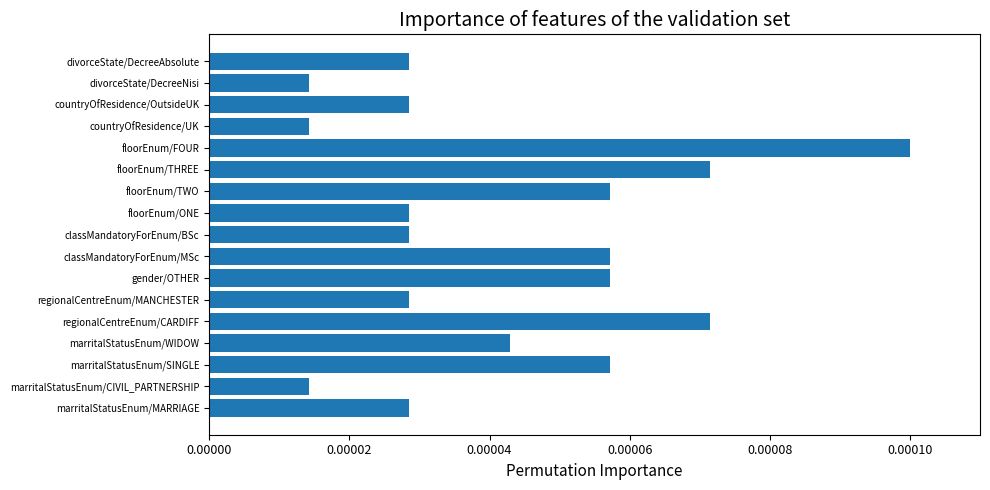

Between marritalStatusEnum/WIDOW and countryOfResidence/OutsideUK, which is larger?

marritalStatusEnum/WIDOW